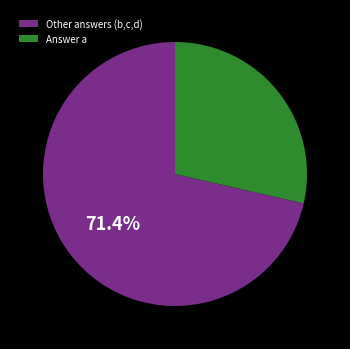

Is there any slice that represents more than half of the pie?

Yes